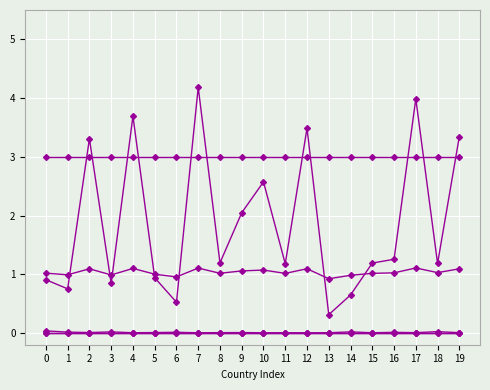

Reading left to right, extract all data points from this chart.

avg_ratio: 0=1.0	1=1.0	2=1.1	3=1.0	4=1.1	5=1.0	6=1.0	7=1.1	8=1.0	9=1.1	10=1.1	11=1.0	12=1.1	13=0.9	14=1.0	15=1.0	16=1.0	17=1.1	18=1.0	19=1.1
sd_ratio: 0=0.0	1=0.0	2=0.0	3=0.0	4=0.0	5=0.0	6=0.0	7=0.0	8=0.0	9=0.0	10=0.0	11=0.0	12=0.0	13=0.0	14=0.0	15=0.0	16=0.0	17=0.0	18=0.0	19=0.0
ratio15days: 0=0.9	1=0.8	2=3.3	3=0.8	4=3.7	5=0.9	6=0.5	7=4.2	8=1.2	9=2.0	10=2.6	11=1.2	12=3.5	13=0.3	14=0.6	15=1.2	16=1.3	17=4.0	18=1.2	19=3.3
C1_School closing: 0=3.0	1=3.0	2=3.0	3=3.0	4=3.0	5=3.0	6=3.0	7=3.0	8=3.0	9=3.0	10=3.0	11=3.0	12=3.0	13=3.0	14=3.0	15=3.0	16=3.0	17=3.0	18=3.0	19=3.0
C2_Workplace closing: 0=0.0	1=0.0	2=0.0	3=0.0	4=0.0	5=0.0	6=0.0	7=0.0	8=0.0	9=0.0	10=0.0	11=0.0	12=0.0	13=0.0	14=0.0	15=0.0	16=0.0	17=0.0	18=0.0	19=0.0
C3_Cancel public events: 0=0.0	1=0.0	2=0.0	3=0.0	4=0.0	5=0.0	6=0.0	7=0.0	8=0.0	9=0.0	10=0.0	11=0.0	12=0.0	13=0.0	14=0.0	15=0.0	16=0.0	17=0.0	18=0.0	19=0.0